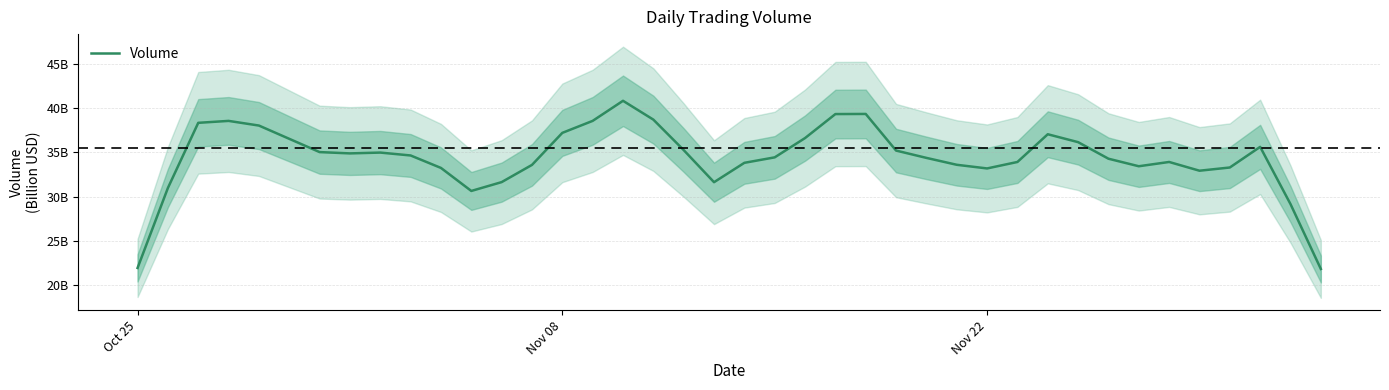

Reading left to right, extract all data points from this chart.

21920190818.8	30971607468.2	38342983821.6	38561589222.0	38034036090.0	36532735280.0	35030651760.0	34884221708.4	34975803365.4	34648583869.2	33237456144.8	30633473875.8	31633649240.0	33582078204.0	37207223390.4	38564363193.4	40835991110.4	38705715199.8	35258535293.8	31624122327.8	33816862799.0	34435562607.6	36618384592.0	39334447708.2	39347547971.2	35203370373.8	34374916144.4	33594409184.4	33181040987.8	33912991264.8	37050451388.0	36155398574.2	34281615065.8	33428669779.2	33913585453.2	32923074870.4	33286897064.8	35621346636.4	29147178565.2	21805459641.6